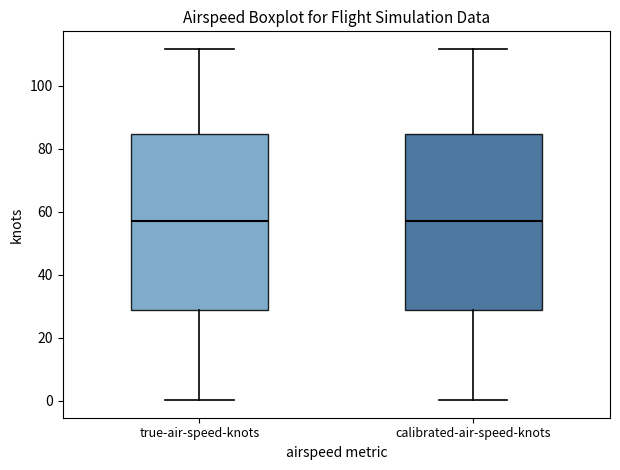

Reading left to right, transcribe this box plot: for each box, give where its median line is, the range the box spans, and where its two whiskers end, as read against the y-axis. The values are not printed on the chart, so give them approximately, as read against the axis.

true-air-speed-knots: median 58, box 28 to 84, whiskers 0 to 112
calibrated-air-speed-knots: median 58, box 28 to 84, whiskers 0 to 112